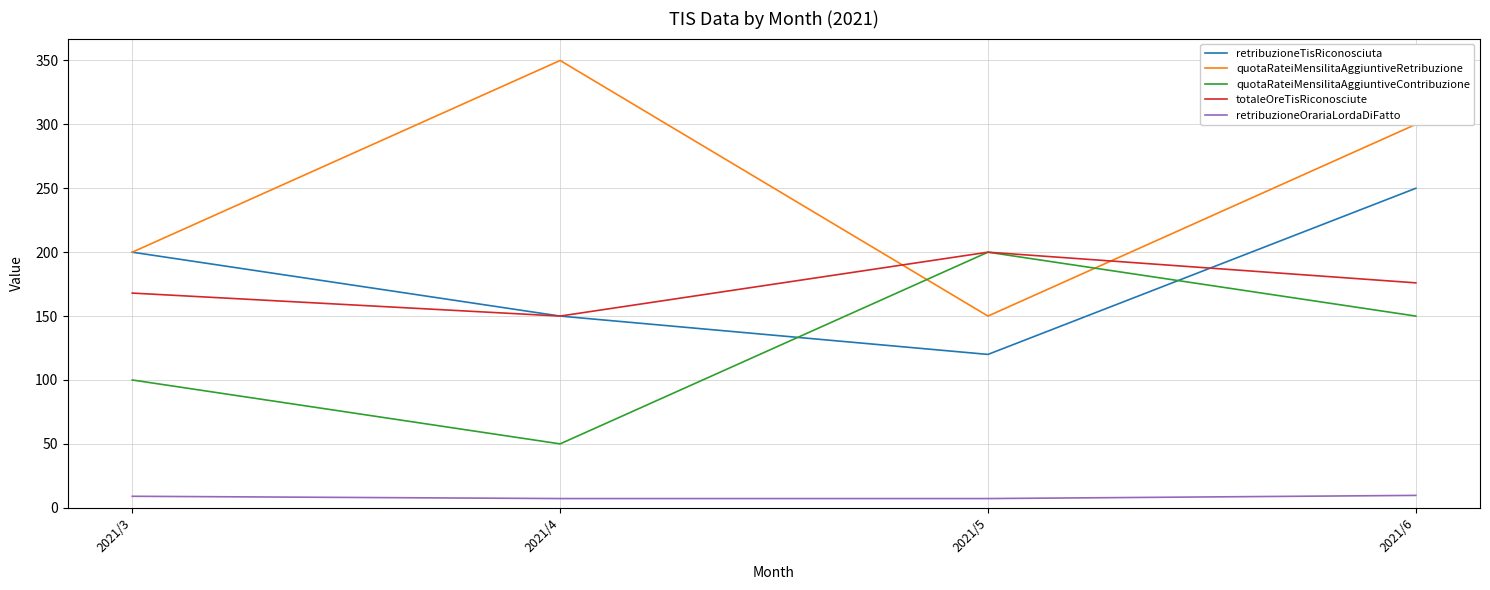

Which series has the largest total across all categories?

quotaRateiMensilitaAggiuntiveRetribuzione